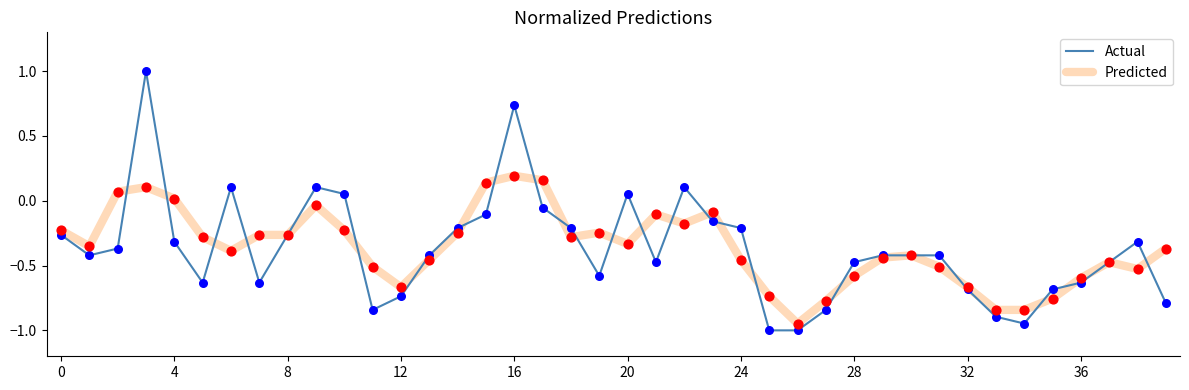

Rank the series by their maximum value, from highest to lowest.

Actual, Predicted